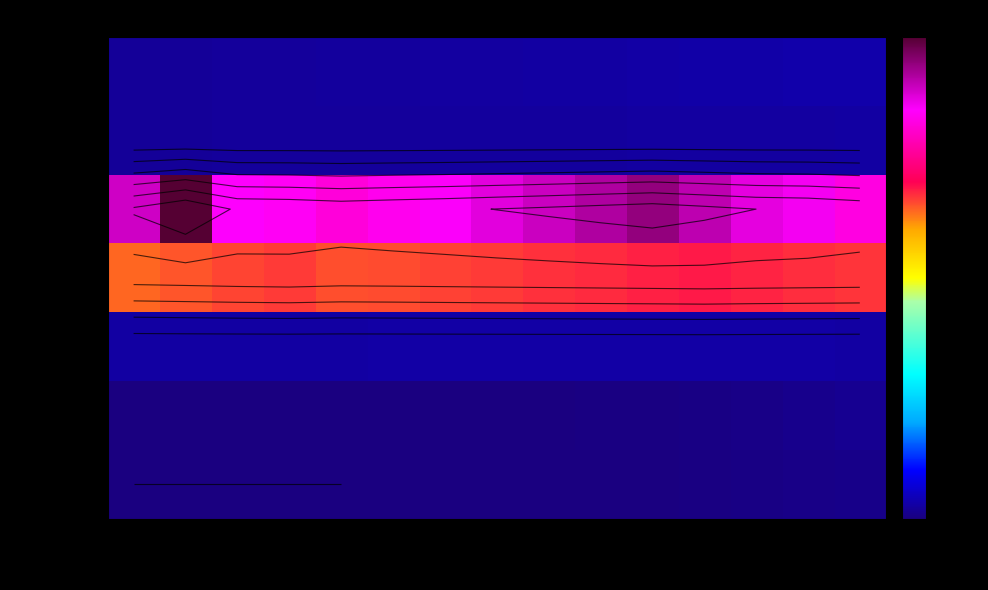

What is the sum of all hydro values?

544.6